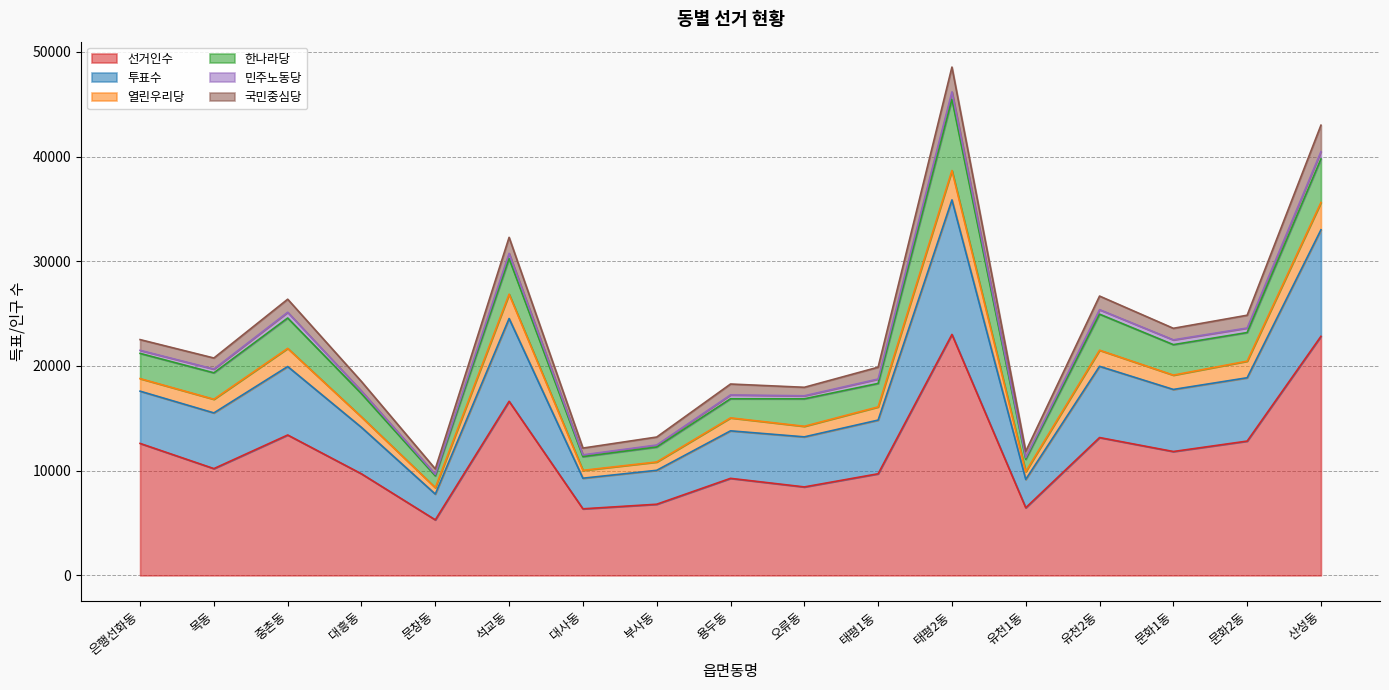

What position from the left is 중촌동?

3